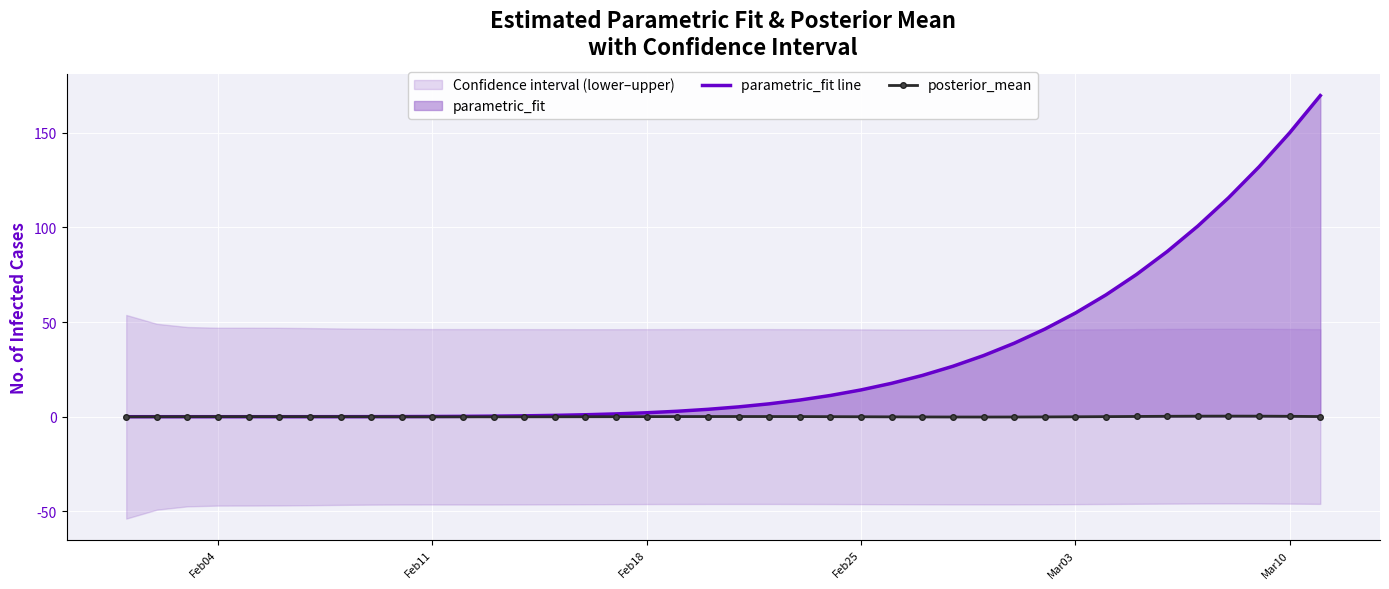

How many negative values does the posterior_mean series have?

18